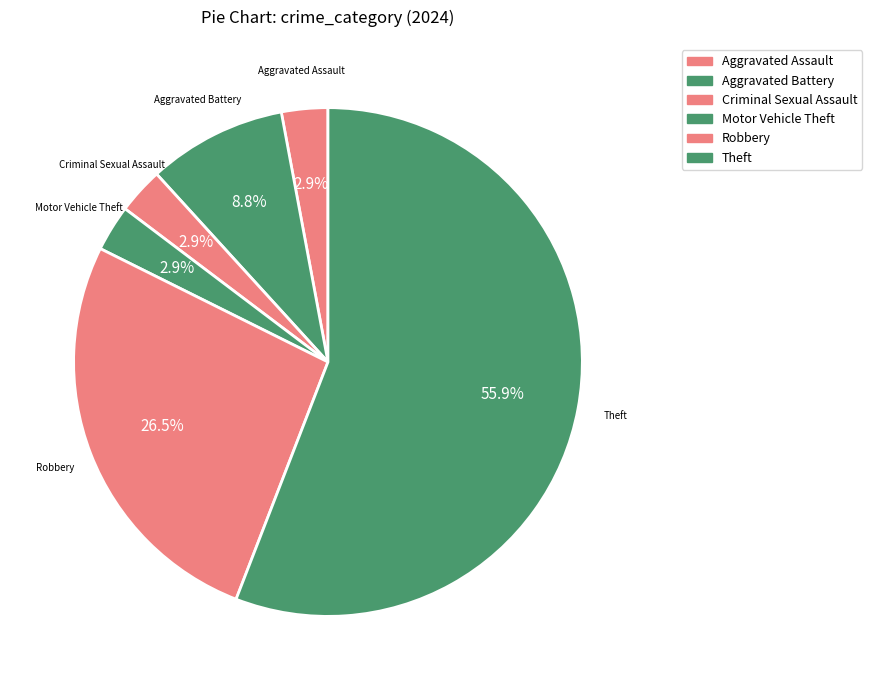

How many slices are in this pie chart?

6